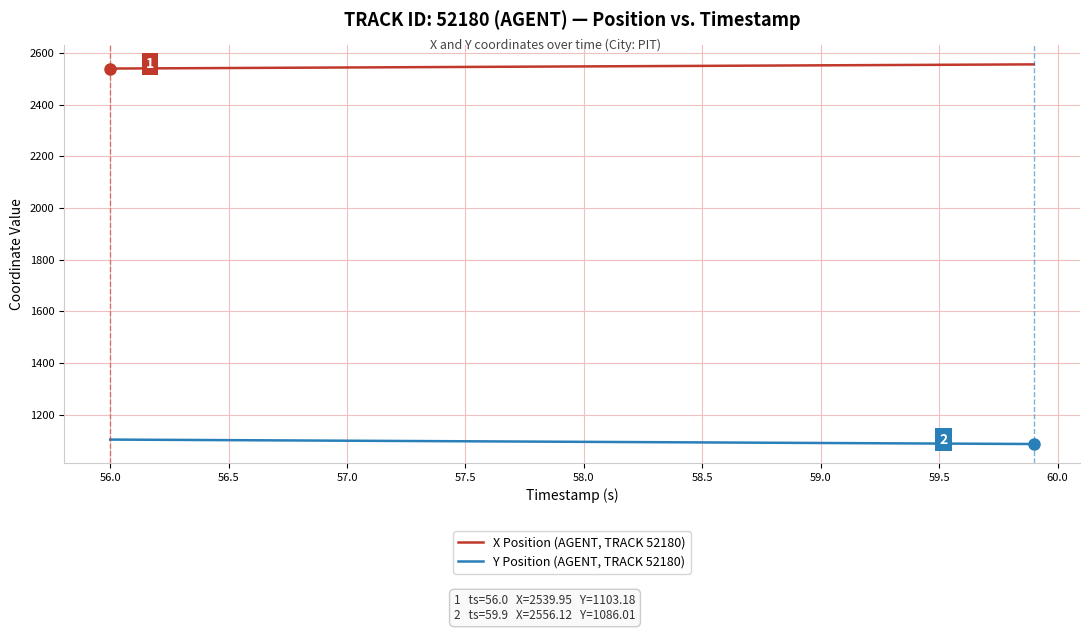

List the series in order of their peak value, lowest first.

Y Position (AGENT, TRACK 52180), X Position (AGENT, TRACK 52180)